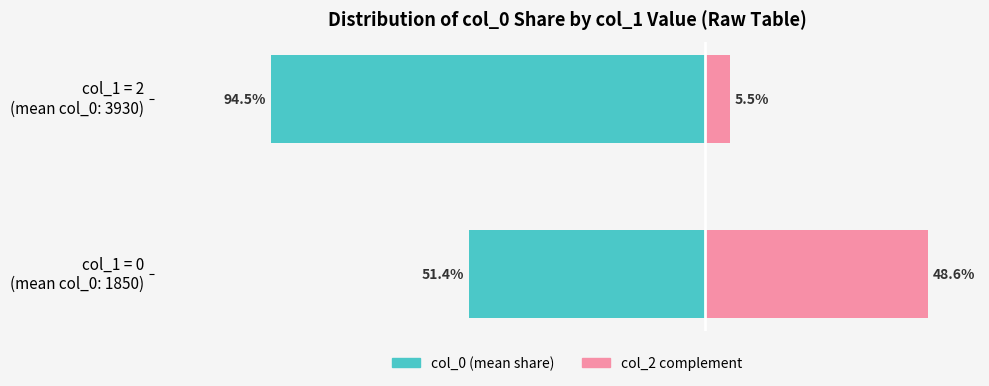

The value of col_2 complement at col_1 = 0 (mean col_0: 1850) is 85.4. True or false?

False